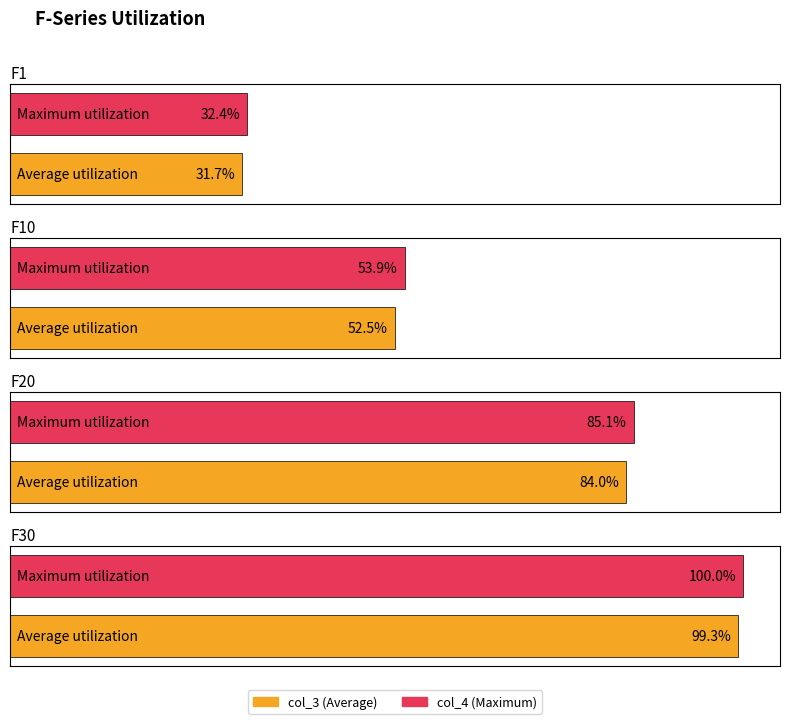

True or false: col_3 has a value of 4194 at F18.

False